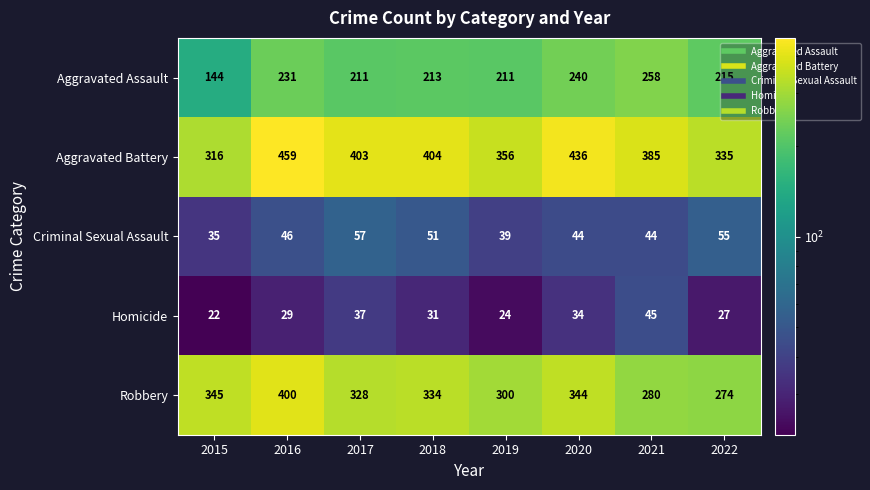

Which series has the largest total across all categories?

Aggravated Battery